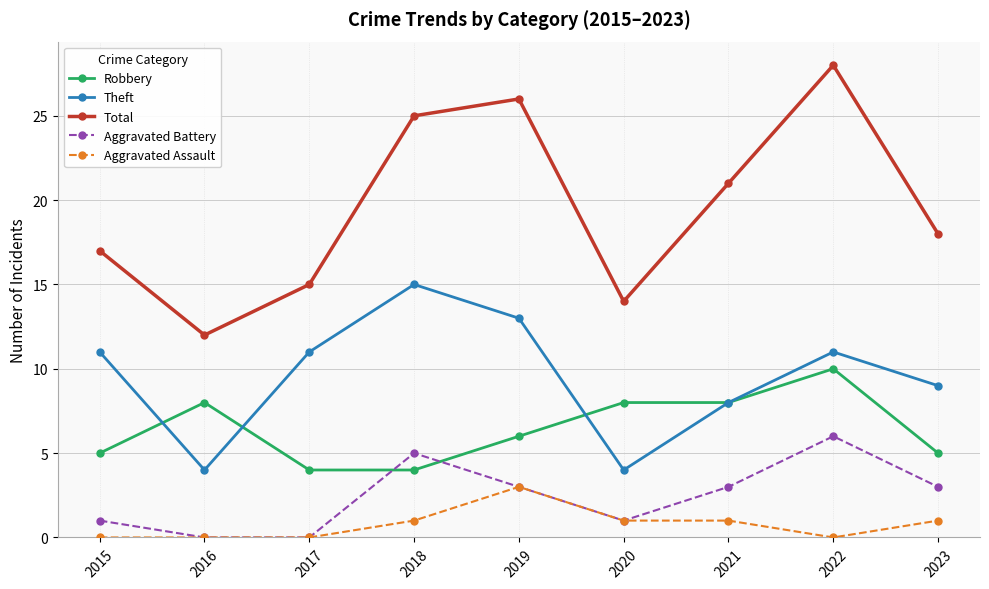

Which category has the highest value in the Robbery series?

2022